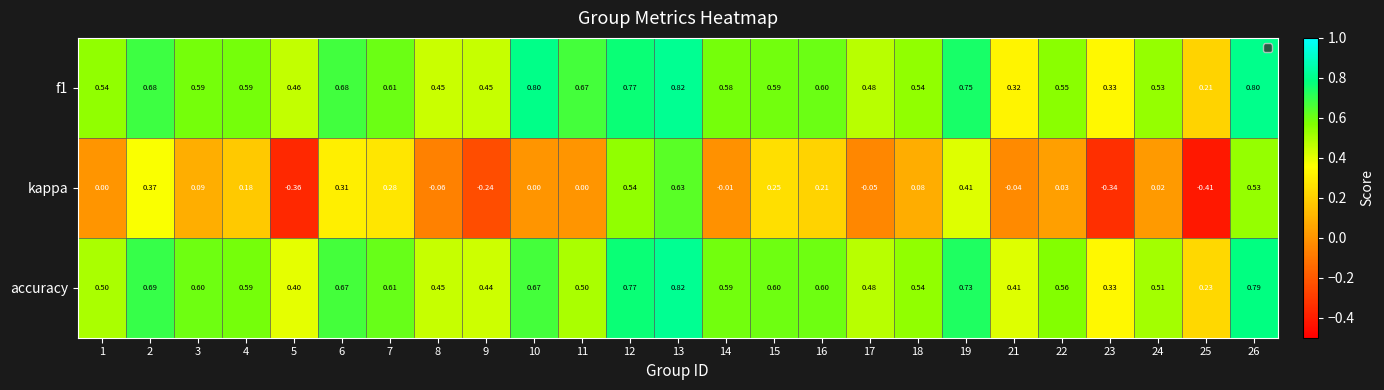

How many categories are shown in the chart?

25